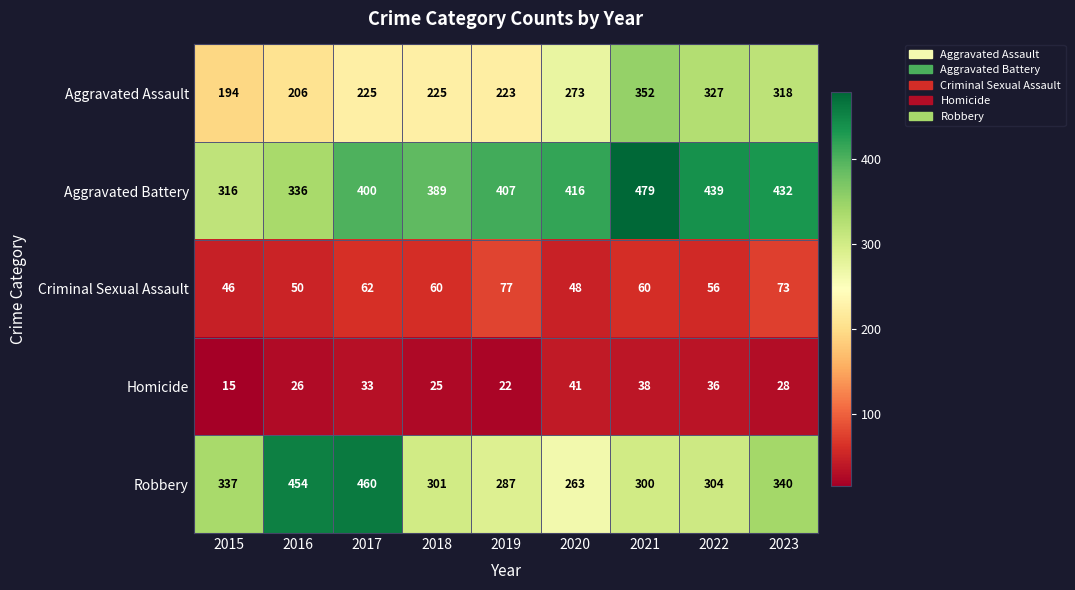

Rank the series at 2022 from lowest to highest value.

Homicide, Criminal Sexual Assault, Robbery, Aggravated Assault, Aggravated Battery